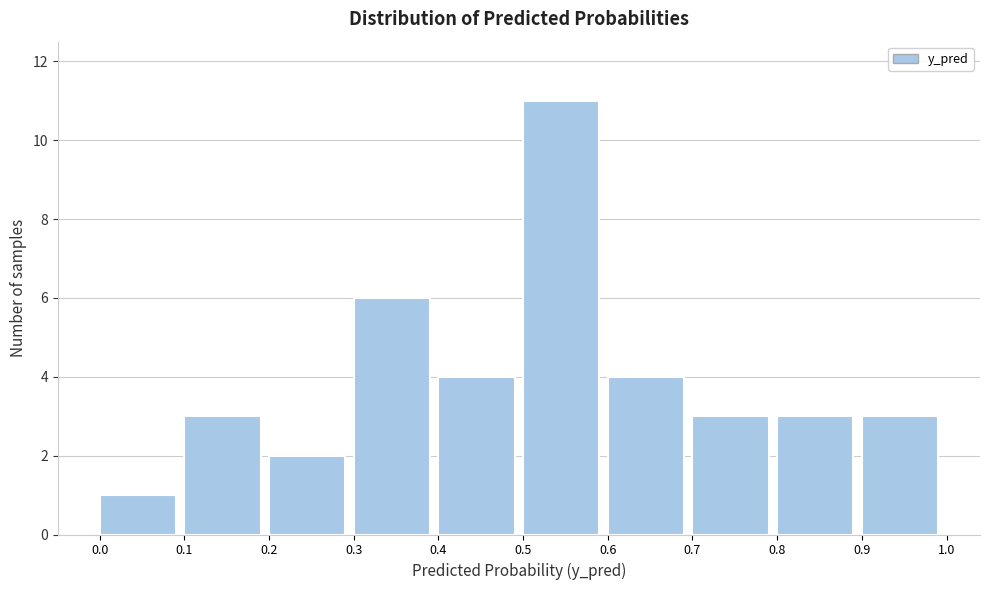

Reading left to right, list every bar in this chart as the range it spans on the x-axis followed by its height. The values are not printed on the chart, so give them approximately, as read against the axis.

0.0 to 0.1: 1
0.1 to 0.2: 3
0.2 to 0.3: 2
0.3 to 0.4: 6
0.4 to 0.5: 4
0.5 to 0.6: 11
0.6 to 0.7: 4
0.7 to 0.8: 3
0.8 to 0.9: 3
0.9 to 1.0: 3